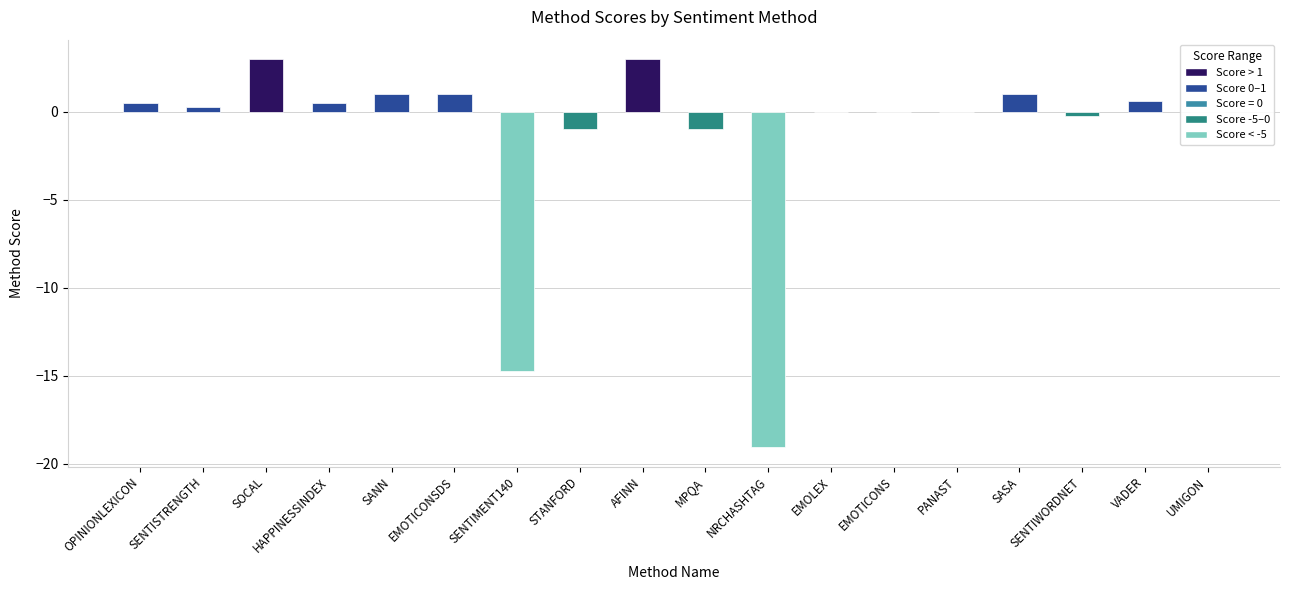

At which label is the value closest to -8?

SENTIMENT140